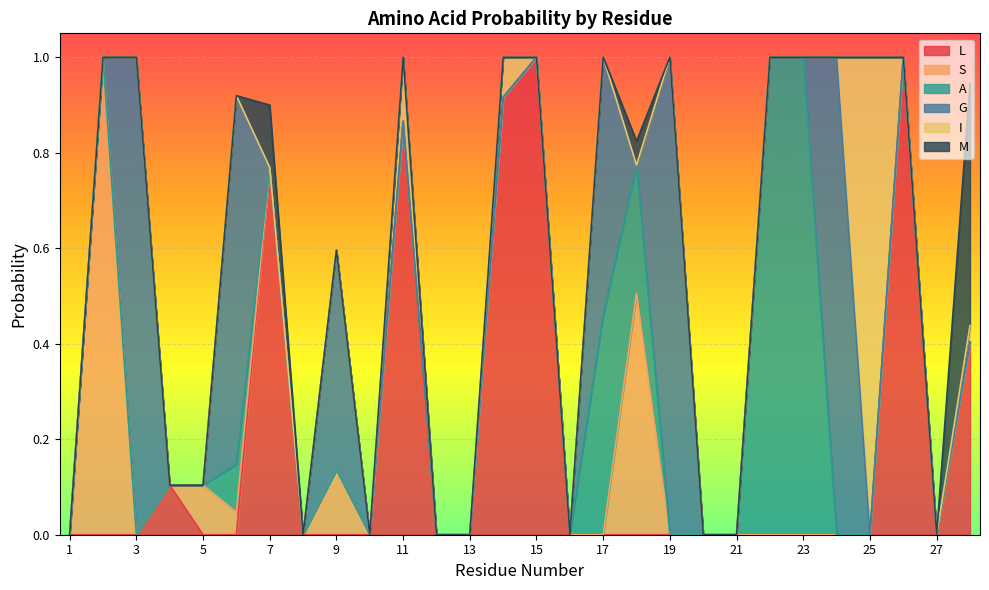

Reading left to right, transcribe all the data shown in this chart.

L: 1=0.0	2=0.0	3=0.0	4=0.1	5=0.0	6=0.0	7=0.8	8=0.0	9=0.0	10=0.0	11=0.9	12=0.0	13=0.0	14=0.9	15=1.0	16=0.0	17=0.0	18=0.0	19=0.0	20=0.0	21=0.0	22=0.0	23=0.0	24=0.0	25=0.0	26=1.0	27=0.0	28=0.4
S: 1=0.0	2=1.0	3=0.0	4=0.0	5=0.1	6=0.0	7=0.0	8=0.0	9=0.1	10=0.0	11=0.0	12=0.0	13=0.0	14=0.0	15=0.0	16=0.0	17=0.0	18=0.5	19=0.0	20=0.0	21=0.0	22=0.0	23=0.0	24=0.0	25=0.0	26=0.0	27=0.0	28=0.0
A: 1=0.0	2=0.0	3=0.0	4=0.0	5=0.0	6=0.1	7=0.0	8=0.0	9=0.0	10=0.0	11=0.0	12=0.0	13=0.0	14=0.0	15=0.0	16=0.0	17=0.5	18=0.3	19=0.0	20=0.0	21=0.0	22=1.0	23=1.0	24=0.0	25=0.0	26=0.0	27=0.0	28=0.0
G: 1=0.0	2=0.0	3=1.0	4=0.0	5=0.0	6=0.8	7=0.0	8=0.0	9=0.5	10=0.0	11=0.0	12=0.0	13=0.0	14=0.0	15=0.0	16=0.0	17=0.5	18=0.0	19=1.0	20=0.0	21=0.0	22=0.0	23=0.0	24=1.0	25=0.0	26=0.0	27=0.0	28=0.0
I: 1=0.0	2=0.0	3=0.0	4=0.0	5=0.0	6=0.0	7=0.0	8=0.0	9=0.0	10=0.0	11=0.1	12=0.0	13=0.0	14=0.1	15=0.0	16=0.0	17=0.0	18=0.0	19=0.0	20=0.0	21=0.0	22=0.0	23=0.0	24=0.0	25=1.0	26=0.0	27=0.0	28=0.0
M: 1=0.0	2=0.0	3=0.0	4=0.0	5=0.0	6=0.0	7=0.1	8=0.0	9=0.0	10=0.0	11=0.0	12=0.0	13=0.0	14=0.0	15=0.0	16=0.0	17=0.0	18=0.1	19=0.0	20=0.0	21=0.0	22=0.0	23=0.0	24=0.0	25=0.0	26=0.0	27=0.0	28=0.5